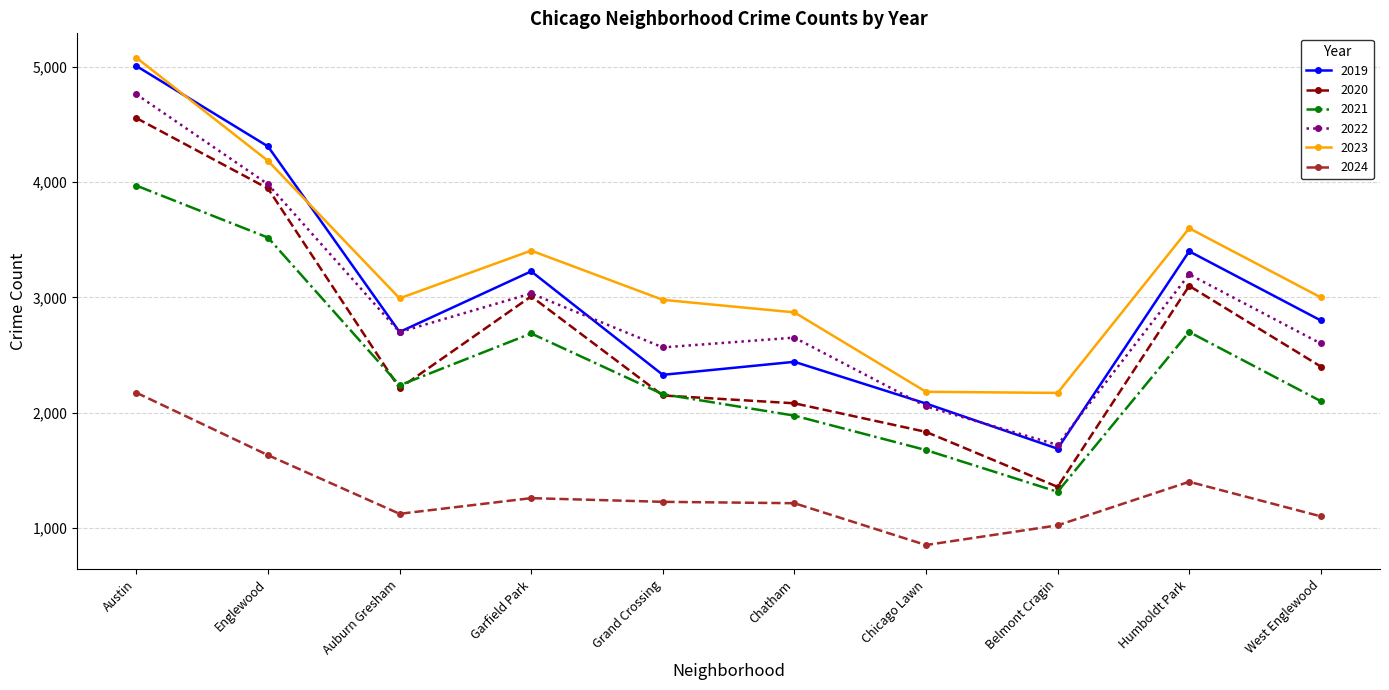

At Humboldt Park, list the series in order from smallest to largest.

2024, 2021, 2020, 2022, 2019, 2023